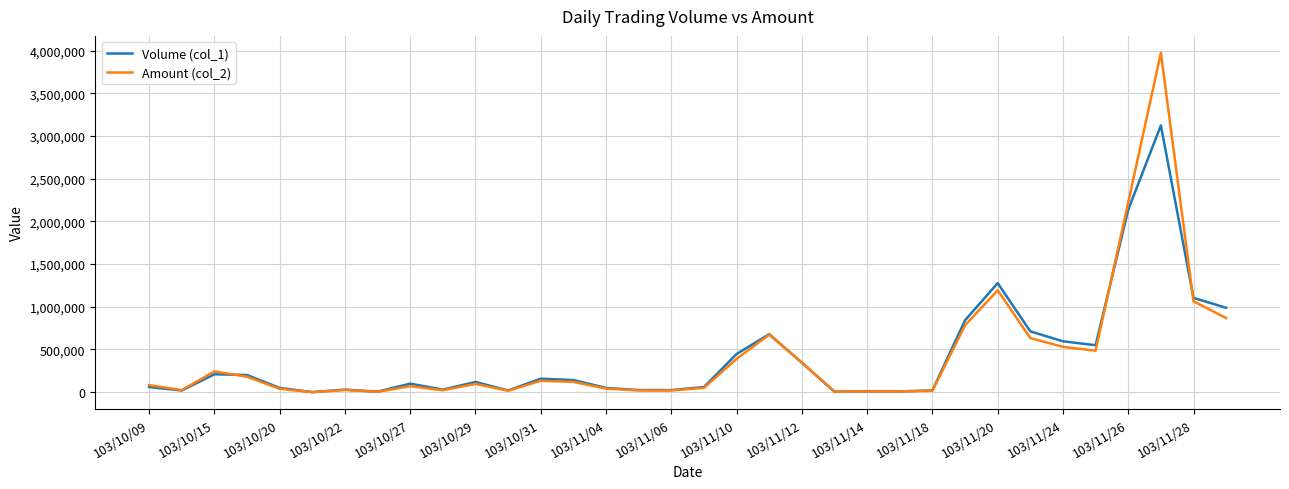

Rank the series by their maximum value, from lowest to highest.

Volume (col_1), Amount (col_2)